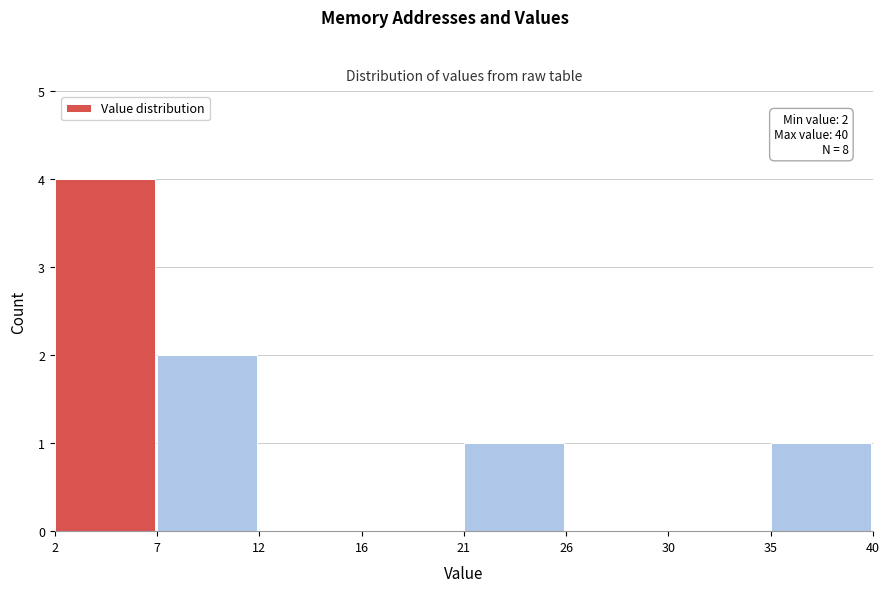

Reading left to right, what are all the values shown in this chart?

2=4	7=2	12=0	16=0	21=1	26=0	30=0	35=1